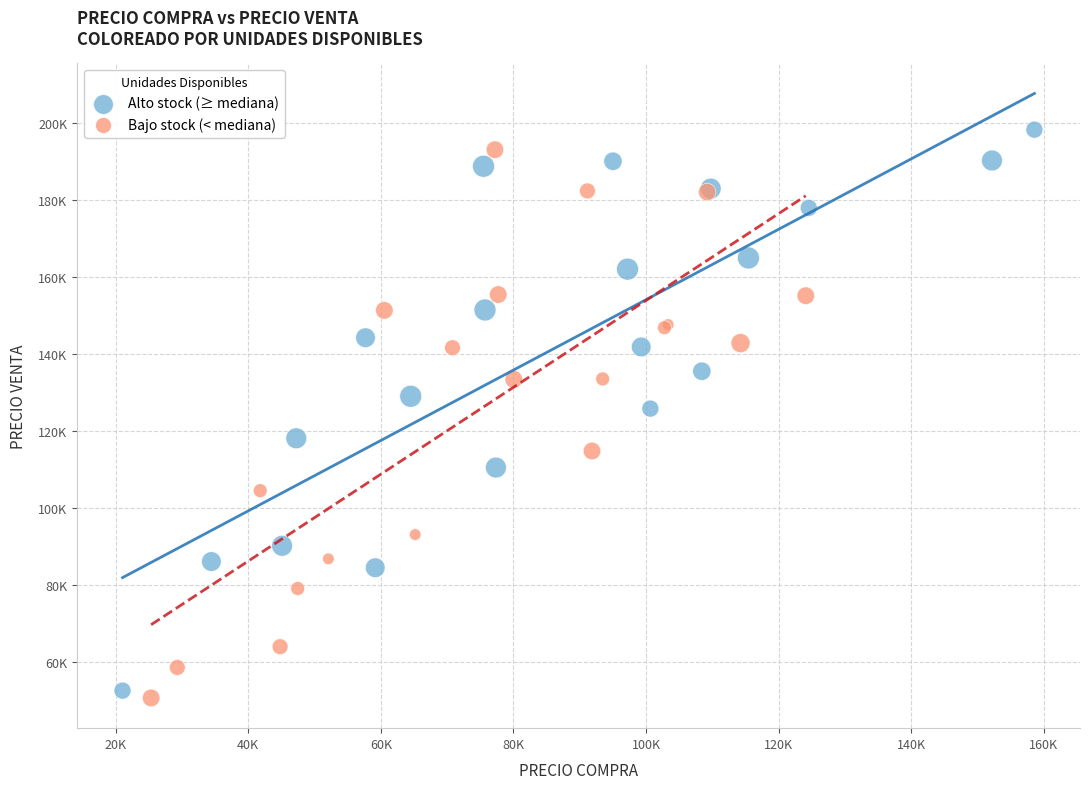

What are all the series names shown in the legend?

Alto stock (≥ mediana), Bajo stock (< mediana)